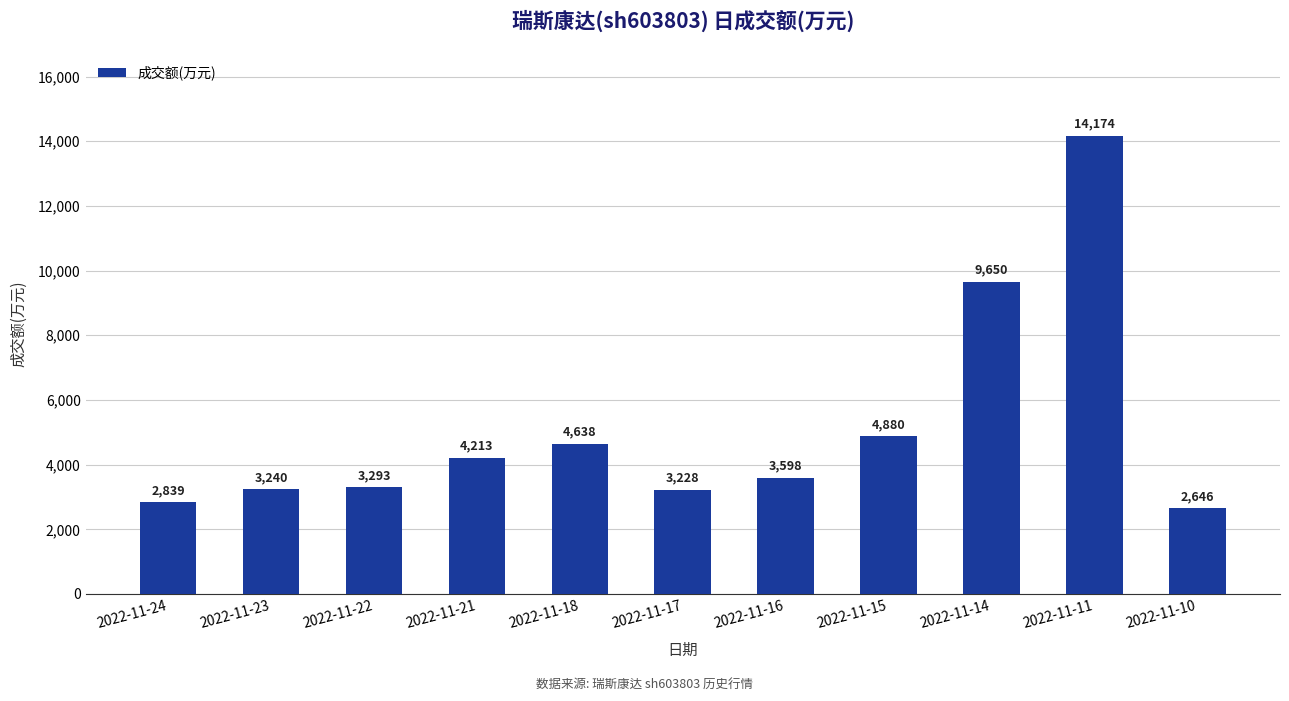

True or false: the data shows 1202 at 2022-11-22.

False